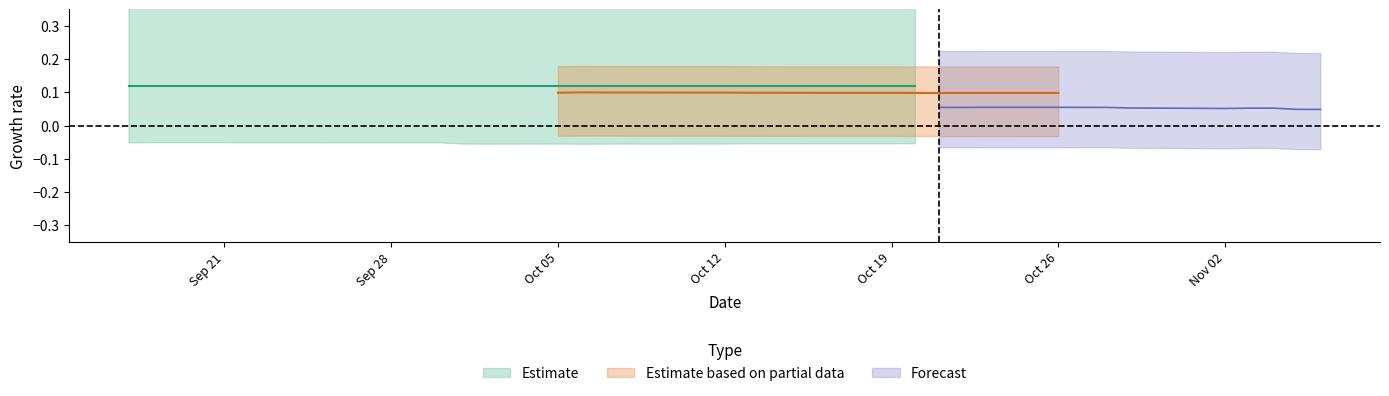

Between 9 and 14, which is larger?

9